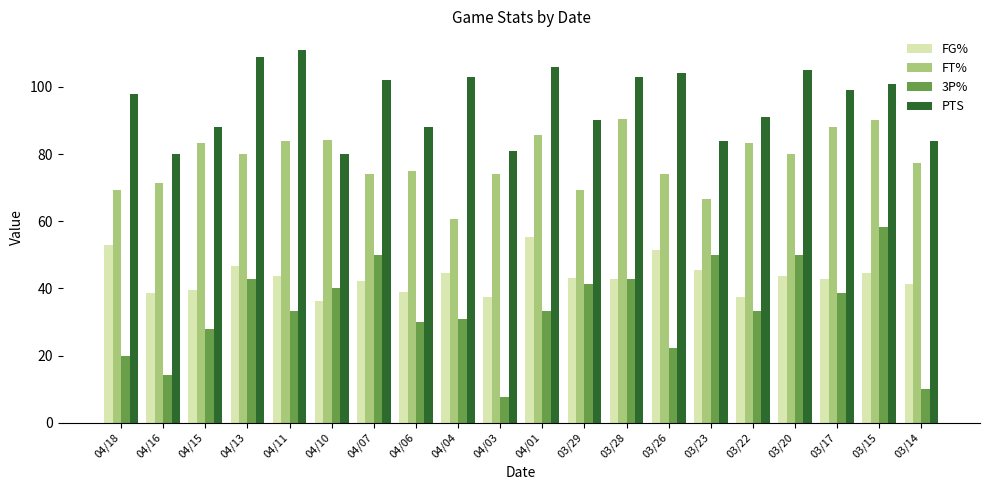

What is the label of the 15th bar from the right?

04/10